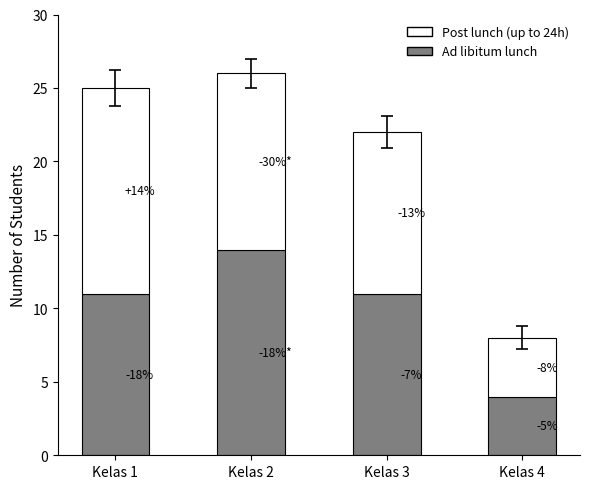

What is the value of the Ad libitum lunch bar at the 3rd from the left?

11